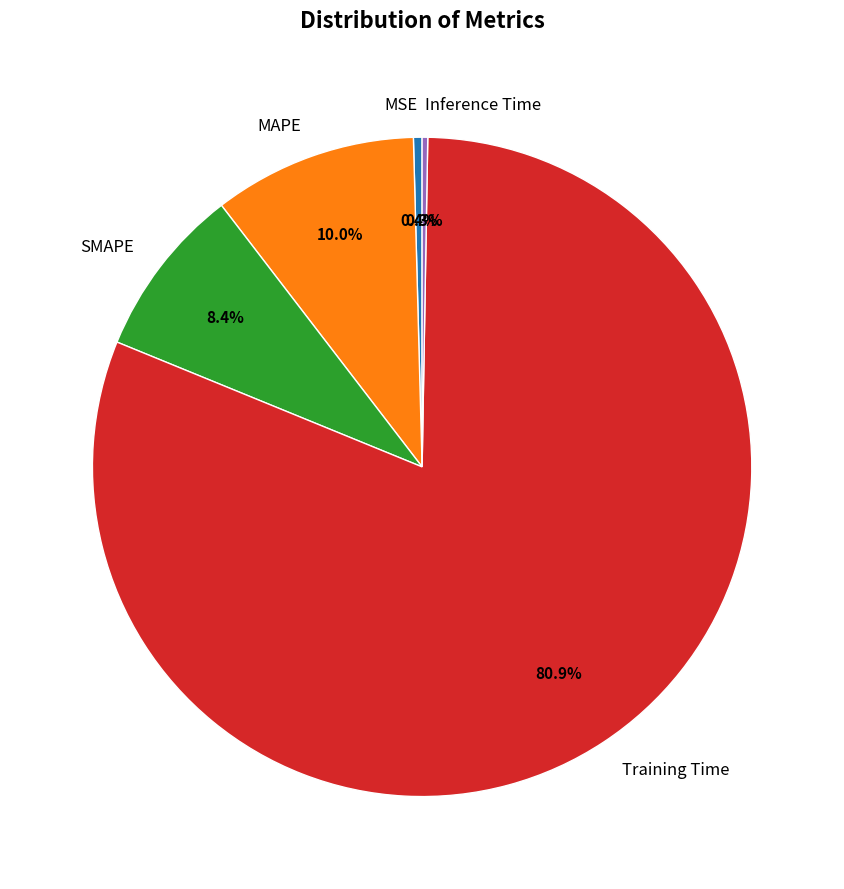

Combined, what portion of the pie is Training Time and MSE?

81.3%